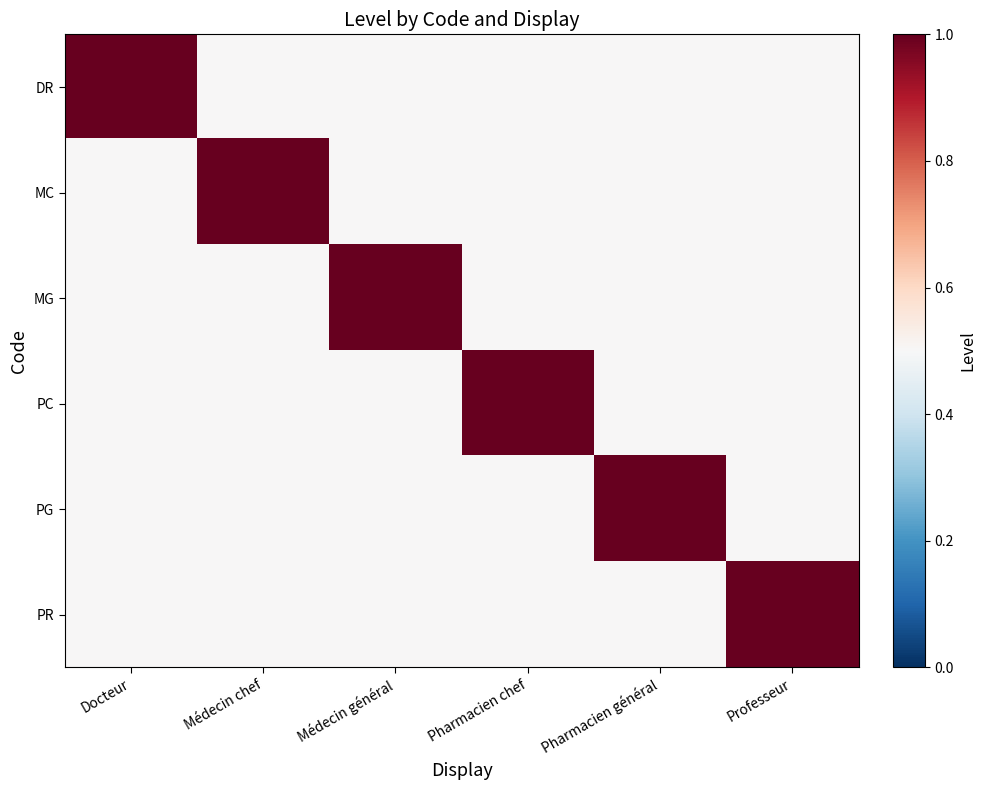

Reading right to left, what are all the values shown in this chart?

DR: Professeur=0.5	Pharmacien général=0.5	Pharmacien chef=0.5	Médecin général=0.5	Médecin chef=0.5	Docteur=1.0
MC: Professeur=0.5	Pharmacien général=0.5	Pharmacien chef=0.5	Médecin général=0.5	Médecin chef=1.0	Docteur=0.5
MG: Professeur=0.5	Pharmacien général=0.5	Pharmacien chef=0.5	Médecin général=1.0	Médecin chef=0.5	Docteur=0.5
PC: Professeur=0.5	Pharmacien général=0.5	Pharmacien chef=1.0	Médecin général=0.5	Médecin chef=0.5	Docteur=0.5
PG: Professeur=0.5	Pharmacien général=1.0	Pharmacien chef=0.5	Médecin général=0.5	Médecin chef=0.5	Docteur=0.5
PR: Professeur=1.0	Pharmacien général=0.5	Pharmacien chef=0.5	Médecin général=0.5	Médecin chef=0.5	Docteur=0.5